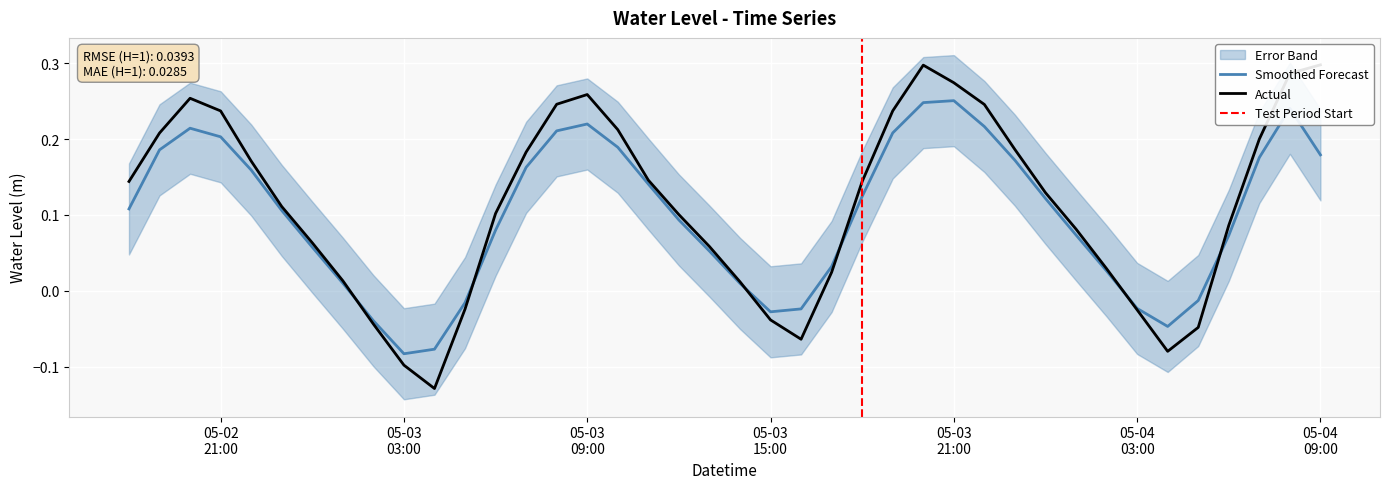

Which has a higher value, 2023-05-03 16:00:00 or 2023-05-02 20:00:00?

2023-05-02 20:00:00